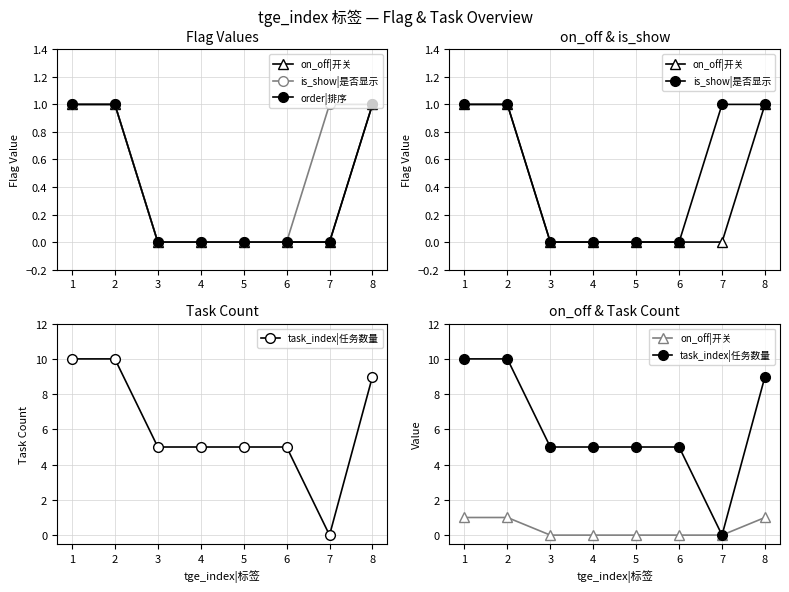

True or false: order|排序 has more than 0 points higher than both neighbors.

False